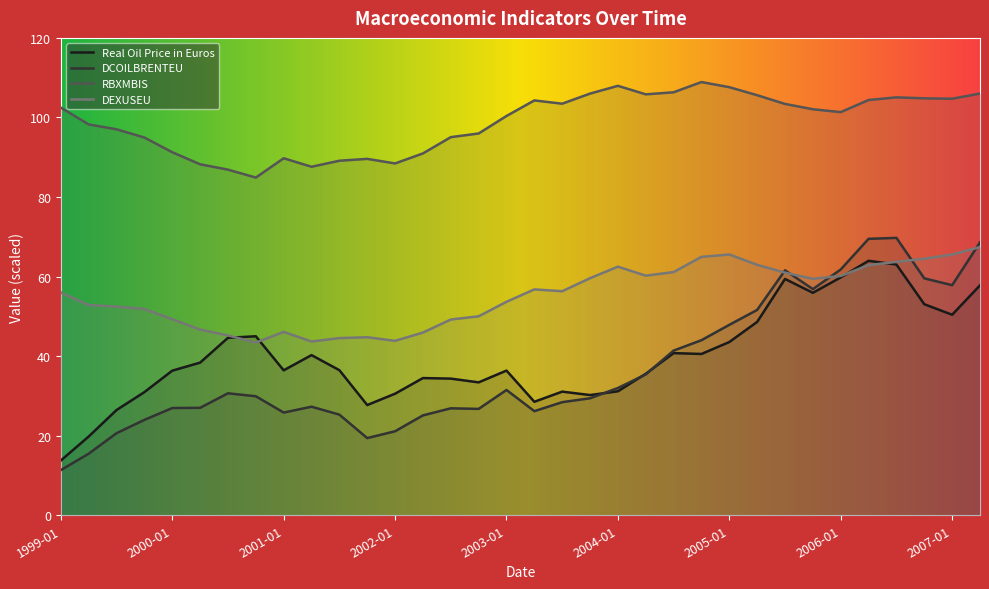

At which label is DCOILBRENTEU closest to 40?

2004-07